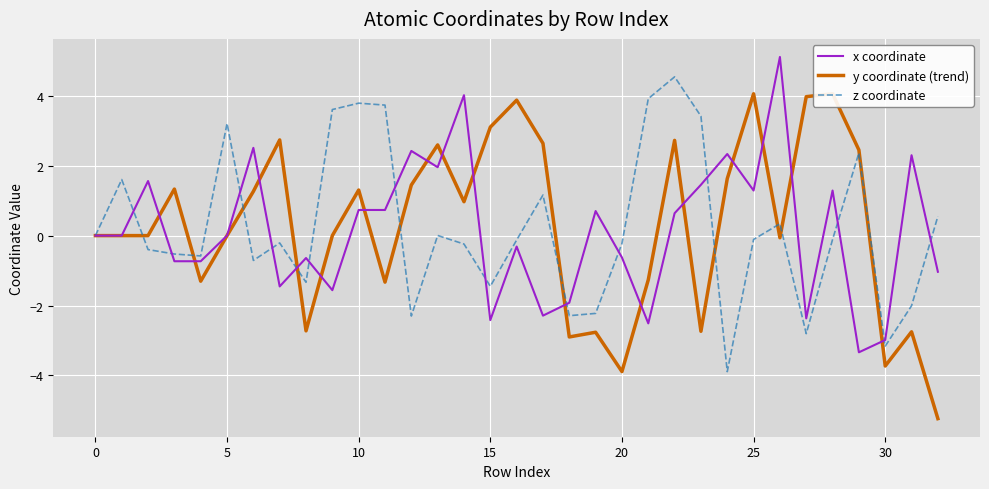

Reading left to right, list all the values displayed in this chart.

x coordinate: 0.0	0.0	1.6	-0.7	-0.7	0.0	2.5	-1.5	-0.6	-1.6	0.7	0.7	2.4	2.0	4.0	-2.4	-0.3	-2.3	-1.9	0.7	-0.6	-2.5	0.6	1.5	2.3	1.3	5.1	-2.4	1.3	-3.3	-3.0	2.3	-1.0
y coordinate (trend): 0.0	-0.0	0.0	1.3	-1.3	-0.0	1.3	2.7	-2.7	-0.0	1.3	-1.3	1.4	2.6	1.0	3.1	3.9	2.6	-2.9	-2.8	-3.9	-1.3	2.7	-2.7	1.6	4.1	-0.1	4.0	4.1	2.5	-3.7	-2.8	-5.2
z coordinate: 0.0	1.6	-0.4	-0.5	-0.6	3.2	-0.7	-0.2	-1.3	3.6	3.8	3.7	-2.3	0.0	-0.2	-1.4	-0.1	1.2	-2.3	-2.2	-0.2	3.9	4.5	3.4	-3.9	-0.1	0.3	-2.8	-0.1	2.4	-3.2	-2.0	0.6